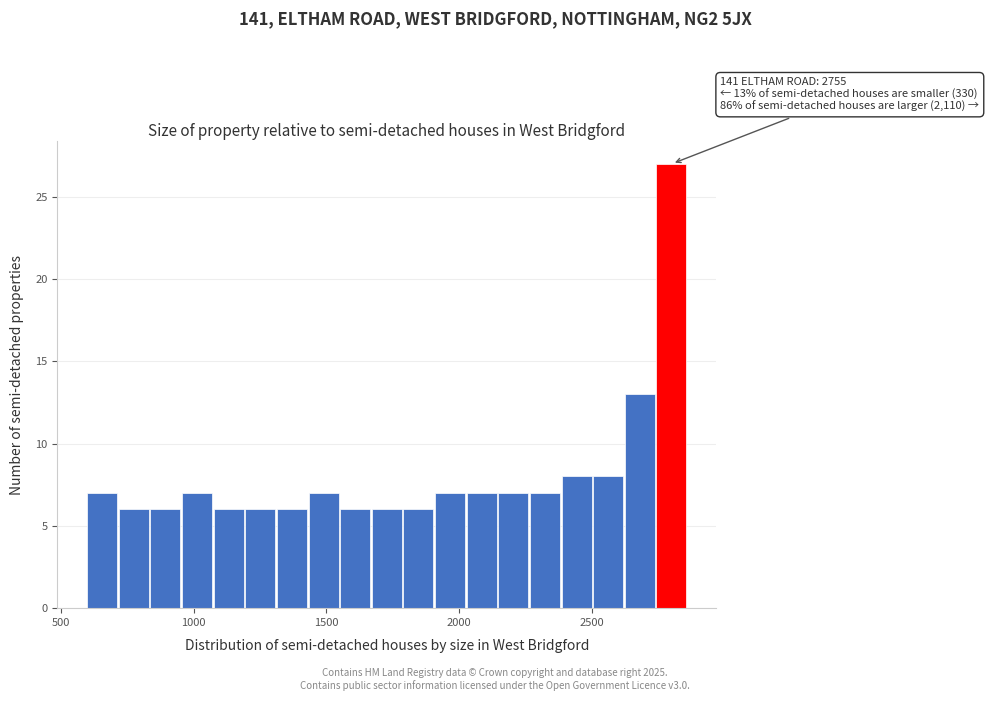

Around what value on the x-axis is the tallest bar? Give the approximate position of its centre, as read against the axis.

2800